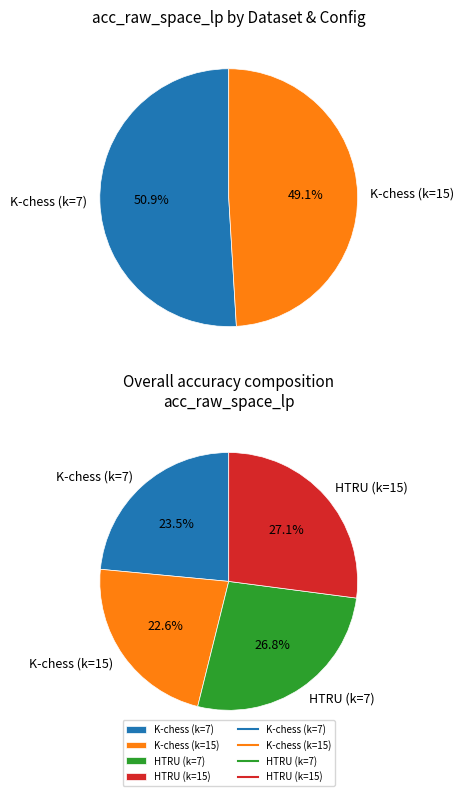

Is it true that HTRU (k=15) is 39% of the pie?

False